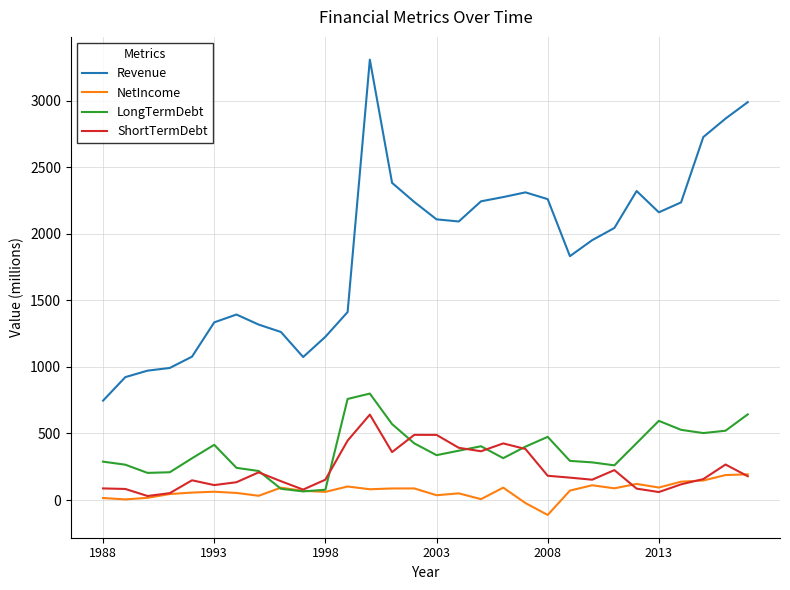

Is this an area chart (filled region under the line)?

No